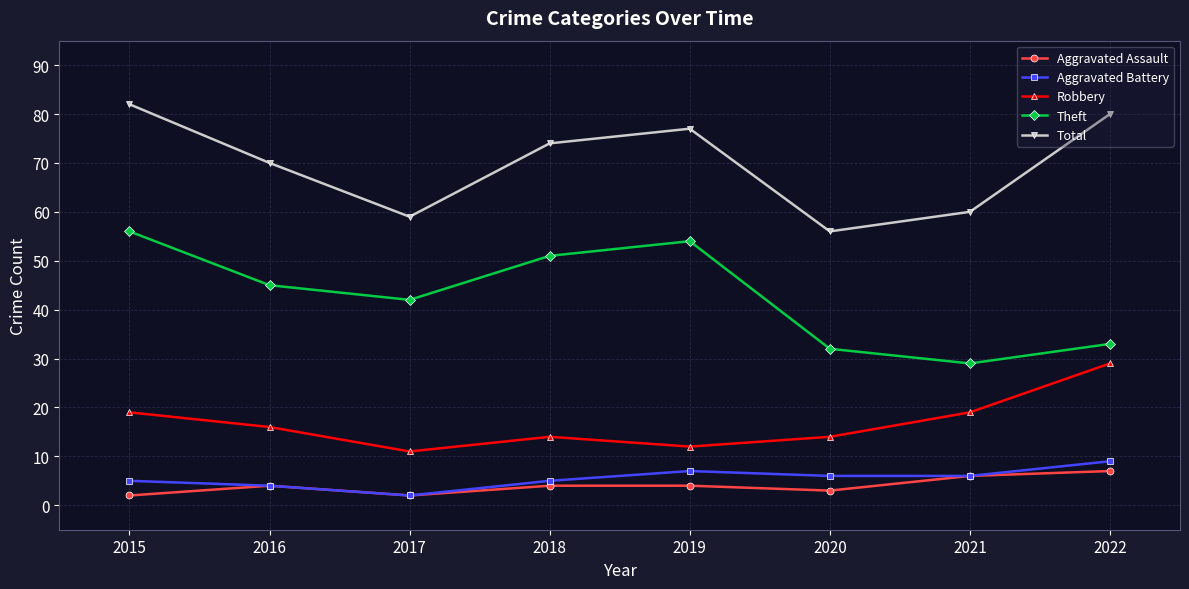

True or false: Aggravated Battery has a value of 7 at 2016.

False